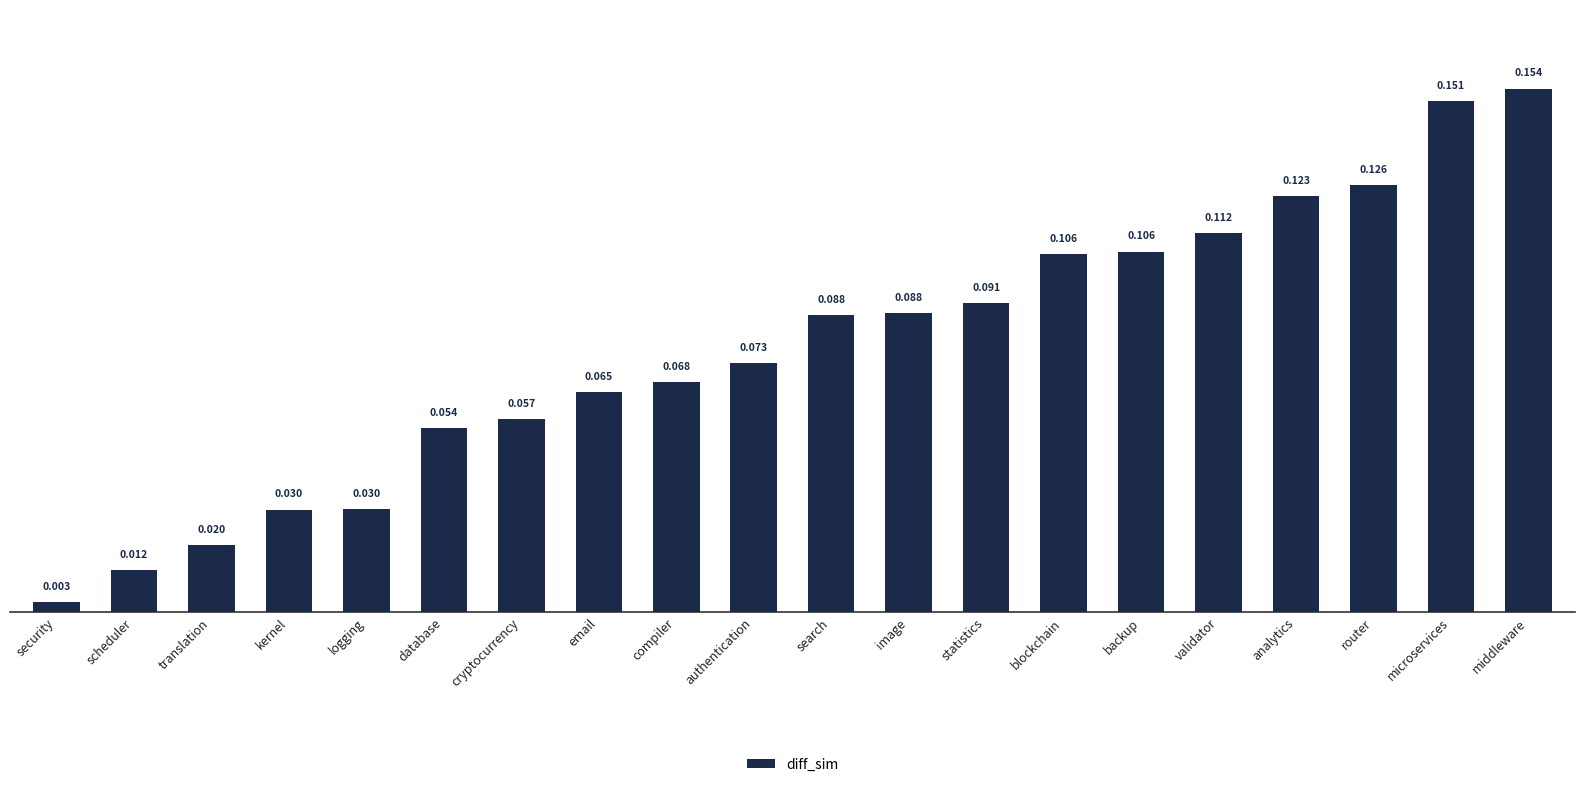

Which label corresponds to the smallest value in the chart?

security